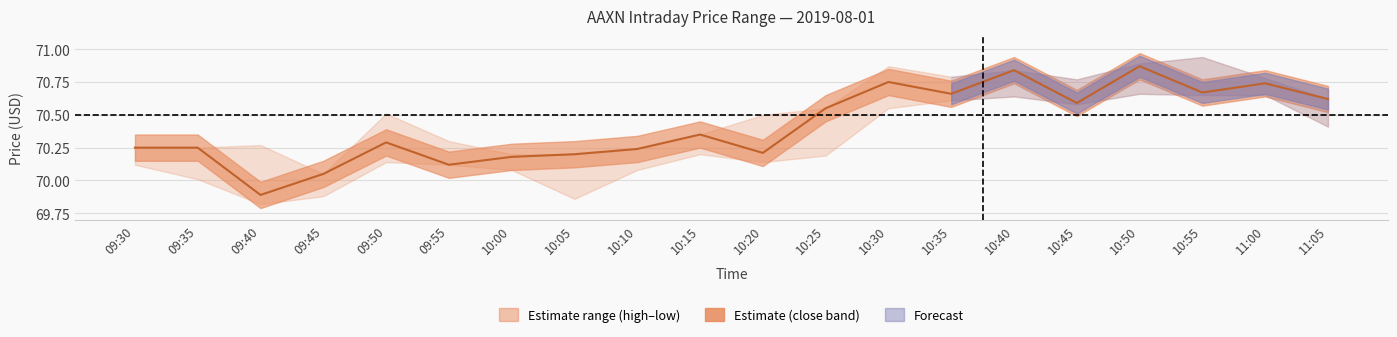

What is the value of the 10th point from the left?

70.3